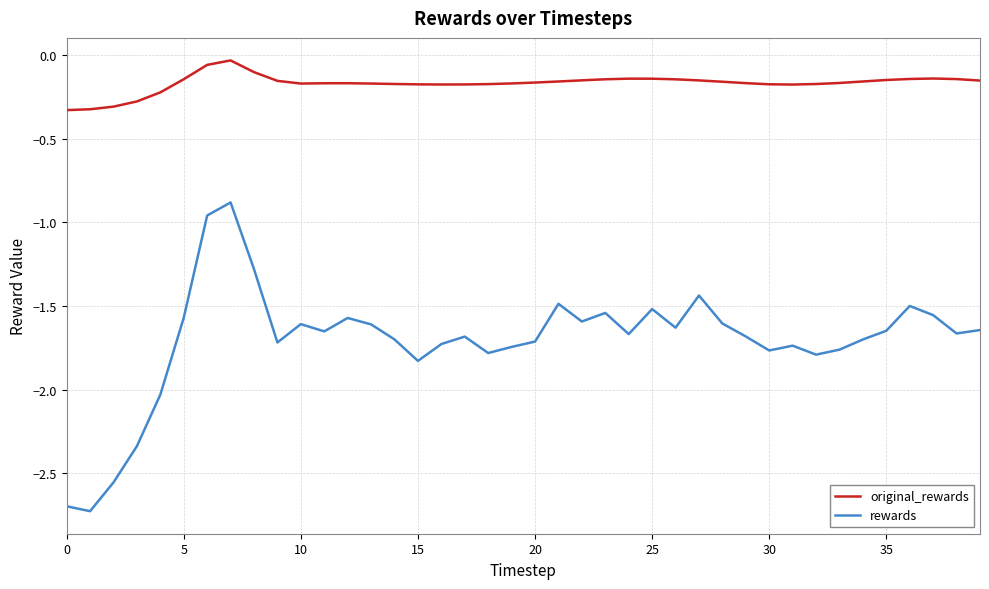

Which series has the largest total across all categories?

original_rewards